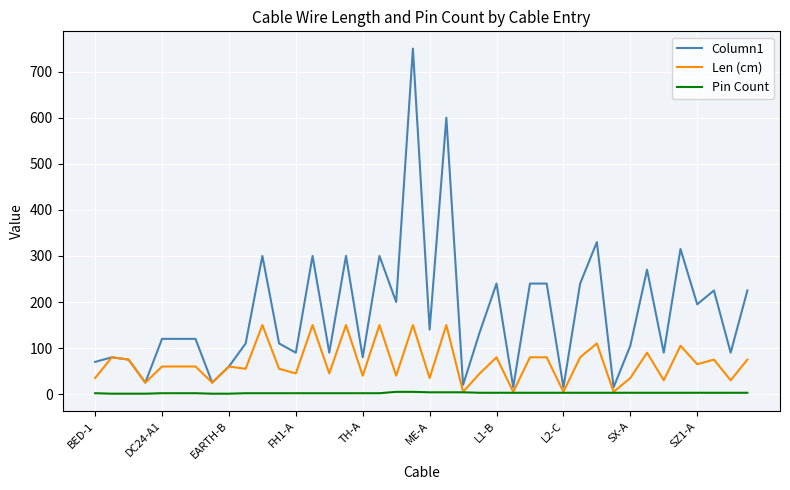

Which series has the largest range (max minus min)?

Column1